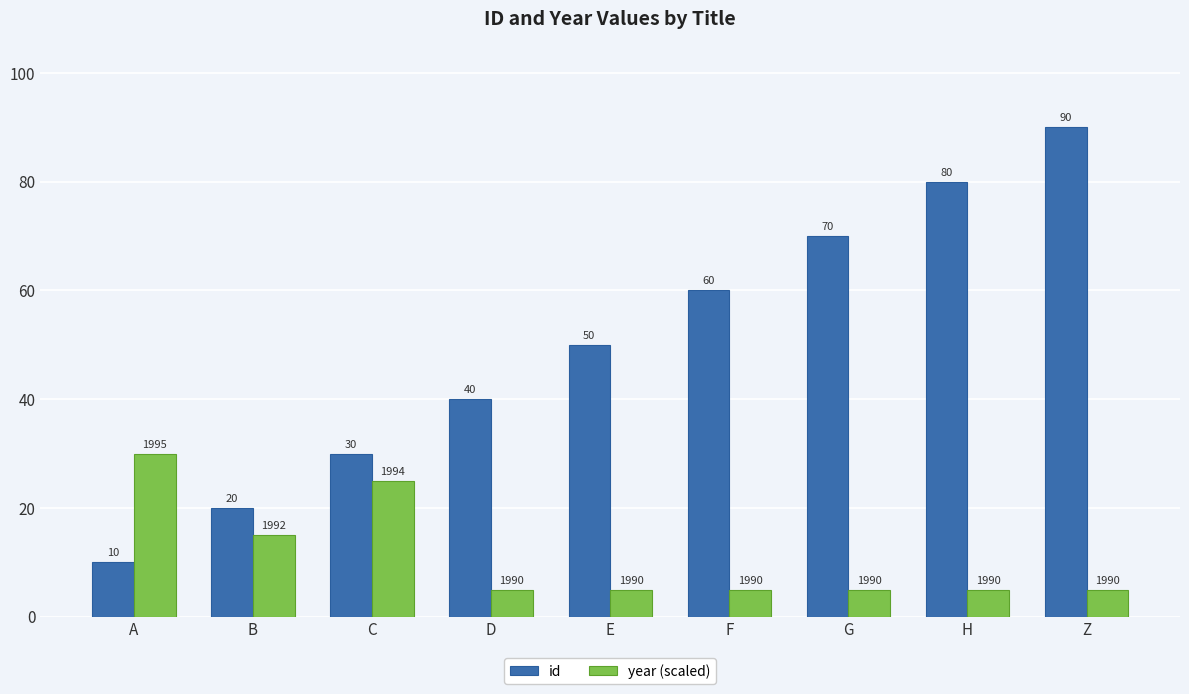

Which series changed the most between H and Z?

id